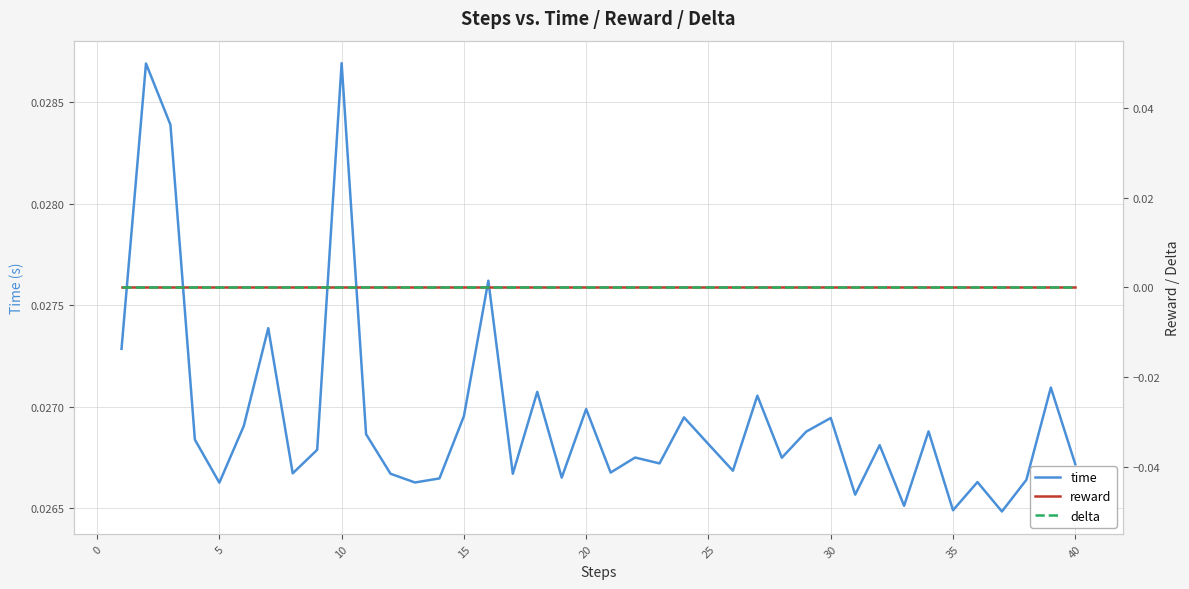

Which series has the widest spread of values?

time